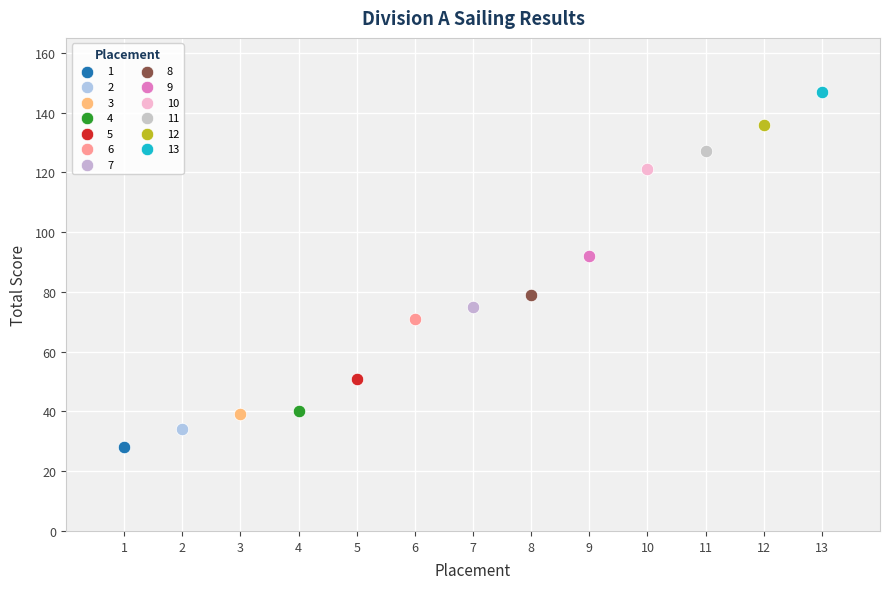

What are all the series names shown in the legend?

1, 2, 3, 4, 5, 6, 7, 8, 9, 10, 11, 12, 13